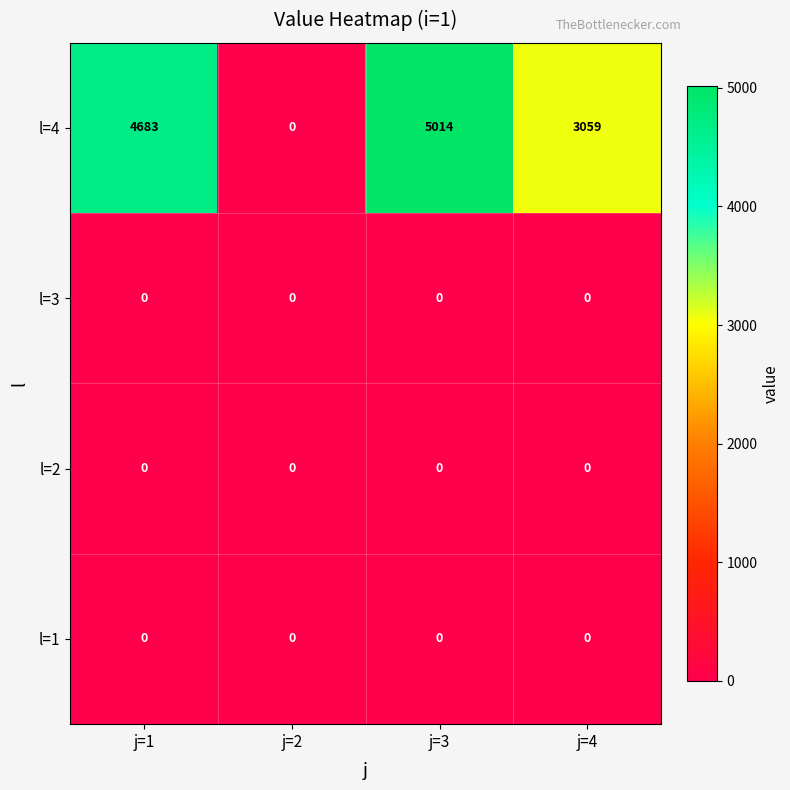

Rank the categories by l=4 value from lowest to highest.

j=2, j=4, j=1, j=3